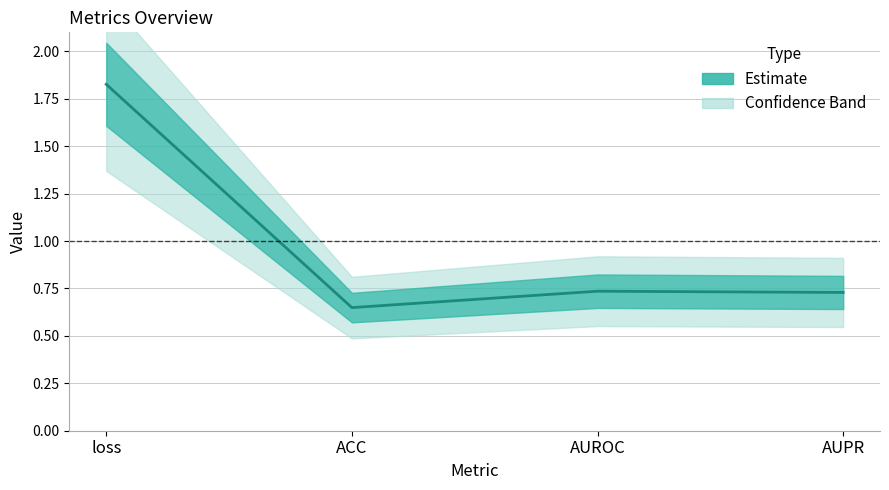

Reading left to right, list all the values displayed in this chart.

loss=1.8	ACC=0.6	AUROC=0.7	AUPR=0.7